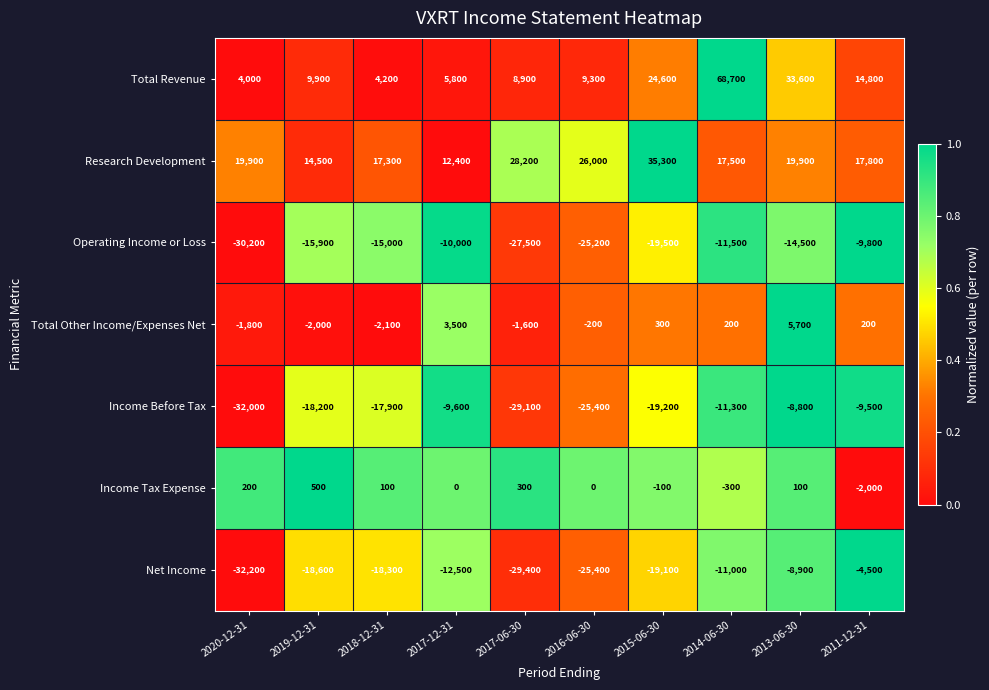

At which label is Income Tax Expense closest to -750?

2014-06-30